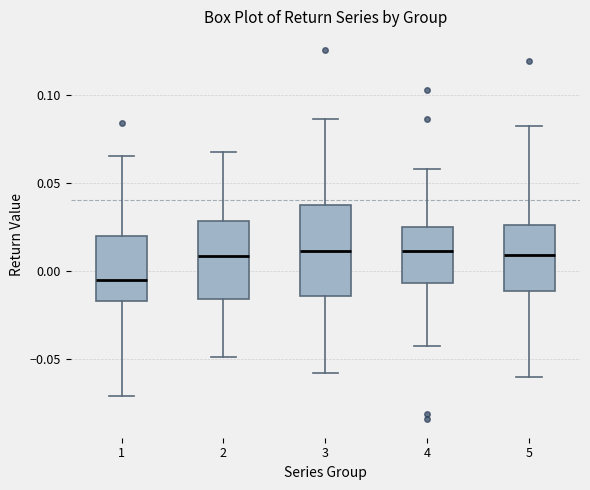

Where does the upper whisker of the box at x = 4 end on the y-axis? The values are not printed on the chart, so give them approximately, as read against the axis.

0.060